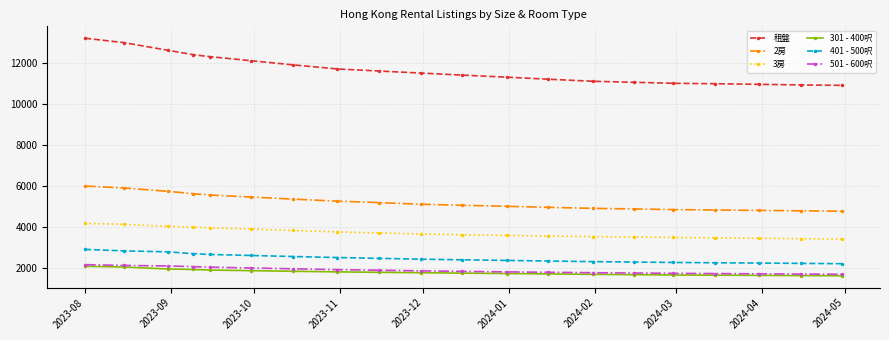

Which series has the widest spread of values?

租盤